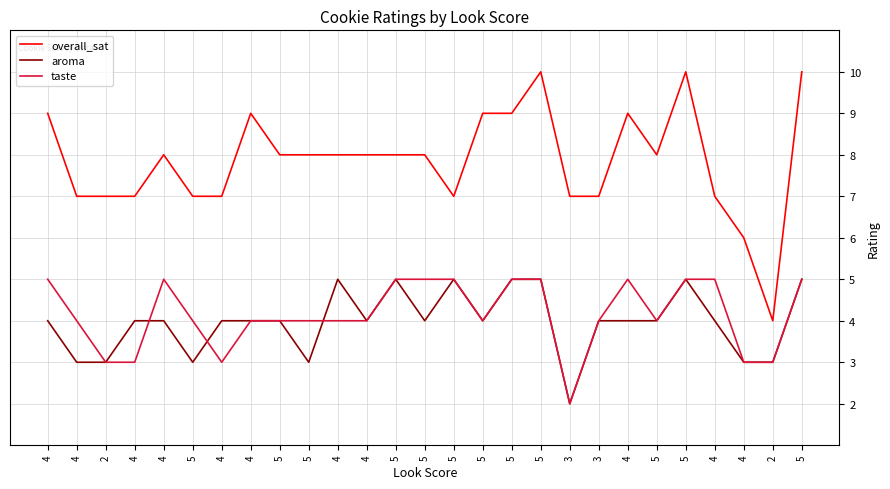

What are all the series names shown in the legend?

overall_sat, aroma, taste